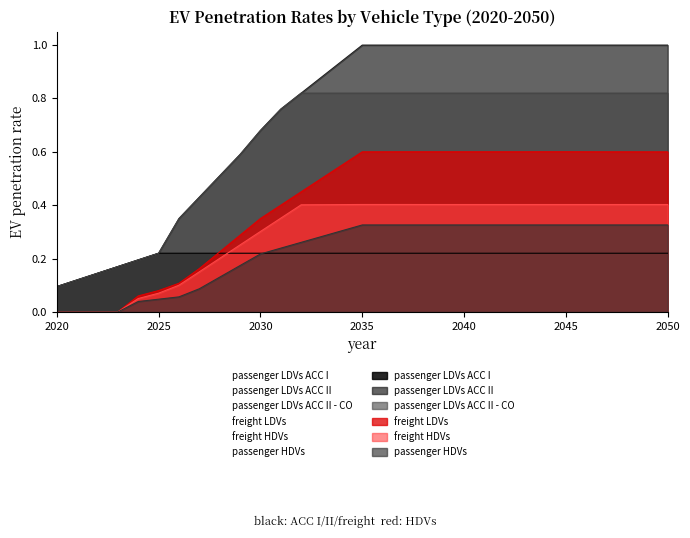

At which label does passenger LDVs ACC II reach its peak?

2035